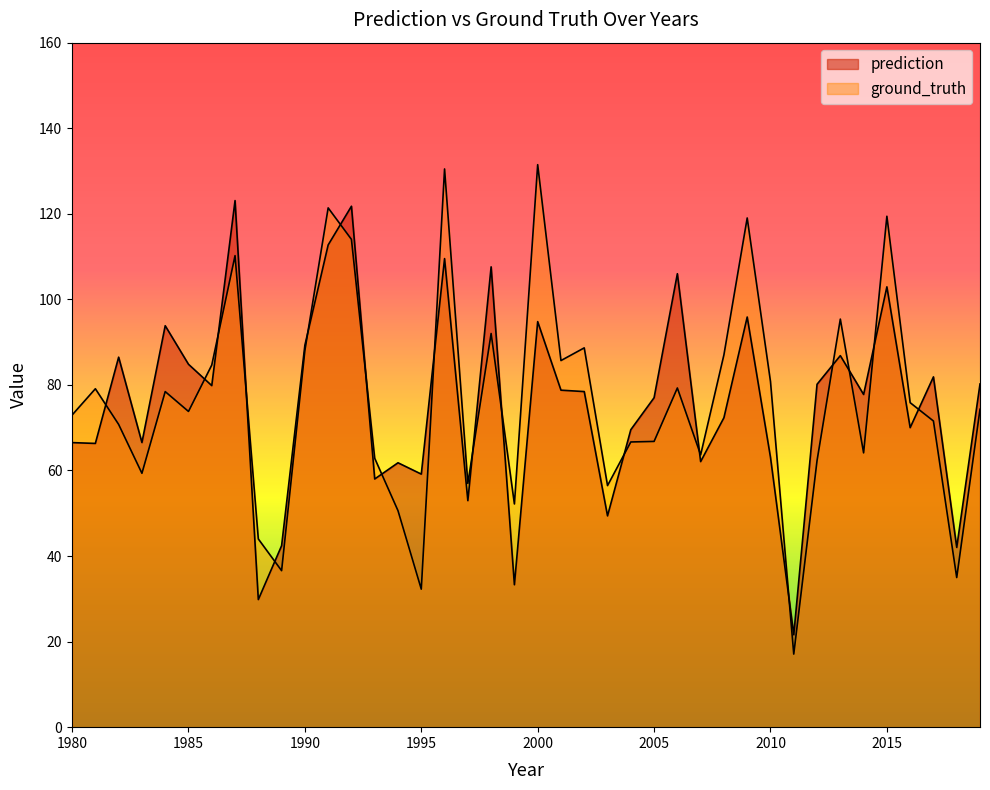

How many times do ground_truth and prediction cross each other?

19